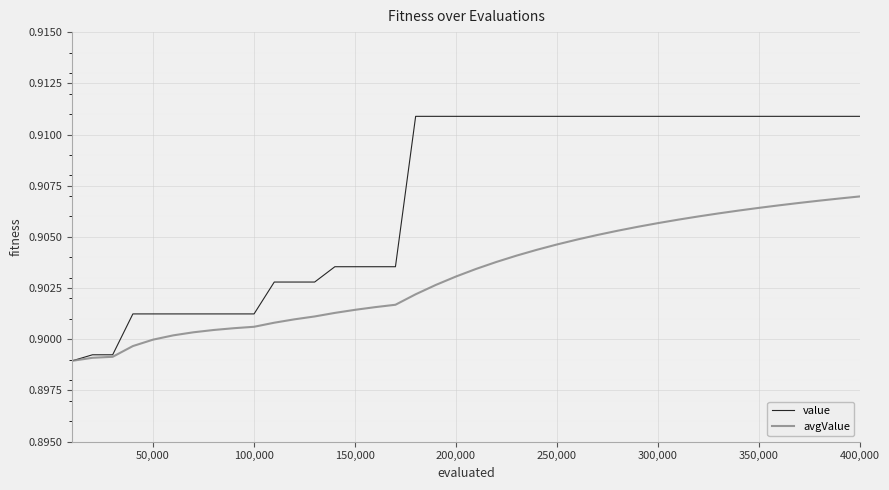

Which series has the largest total across all categories?

value